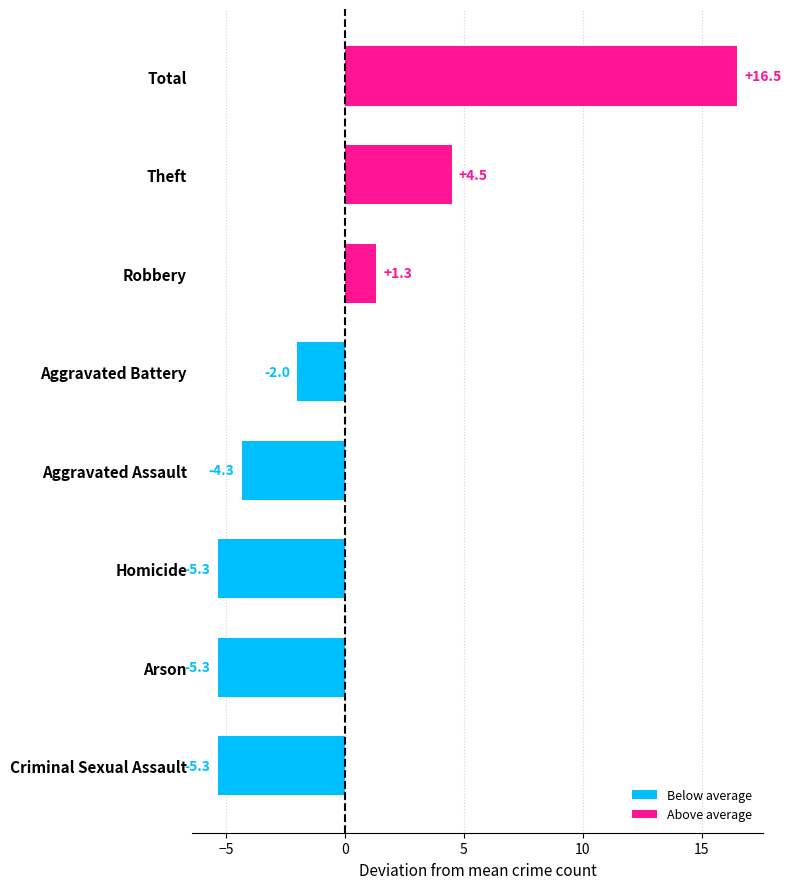

What is the label of the 1st bar from the top?

Total